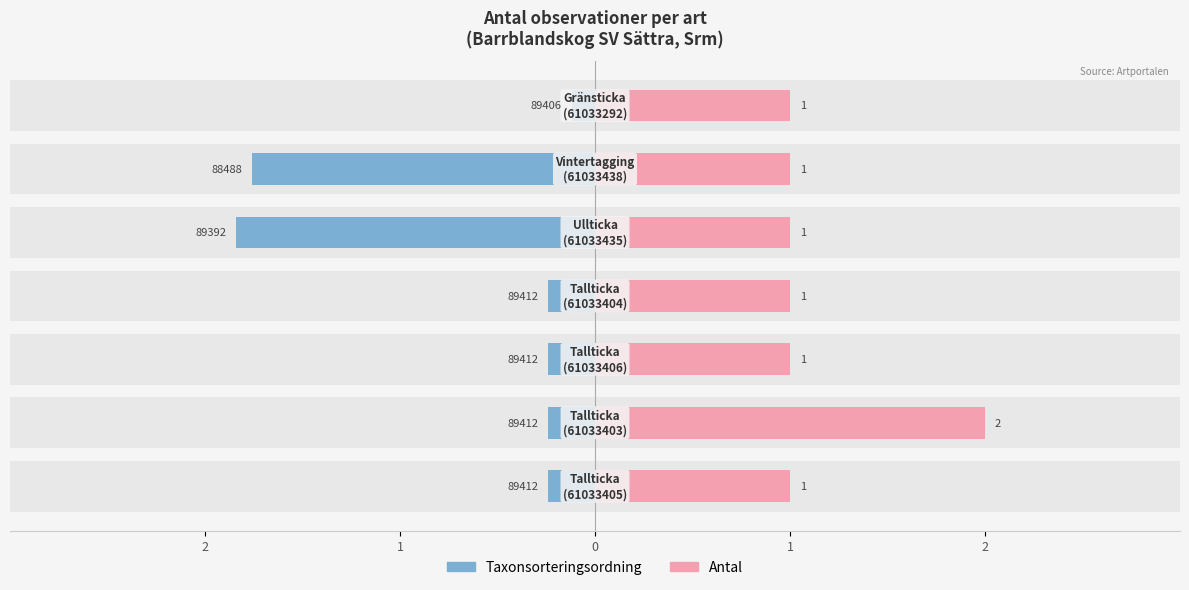

Is the value of Taxonsorteringsordning at 2 greater than the value of Antal at 2?

No